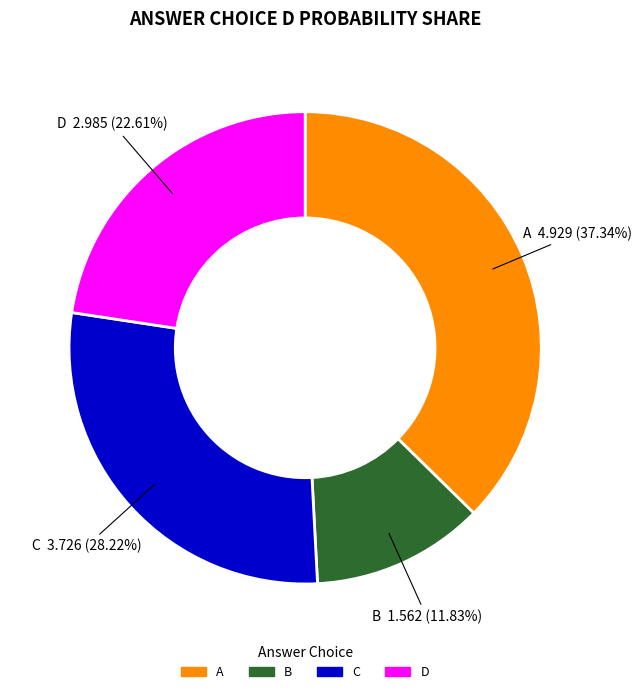

Does any single category account for the majority?

No